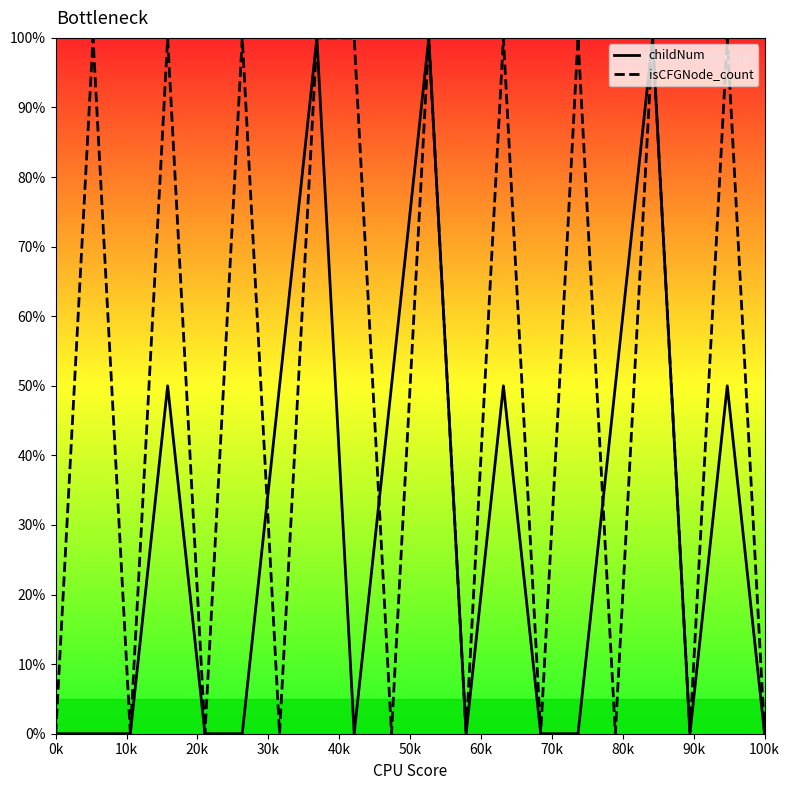

List the series in order of their overall mean, lowest first.

childNum, isCFGNode_count